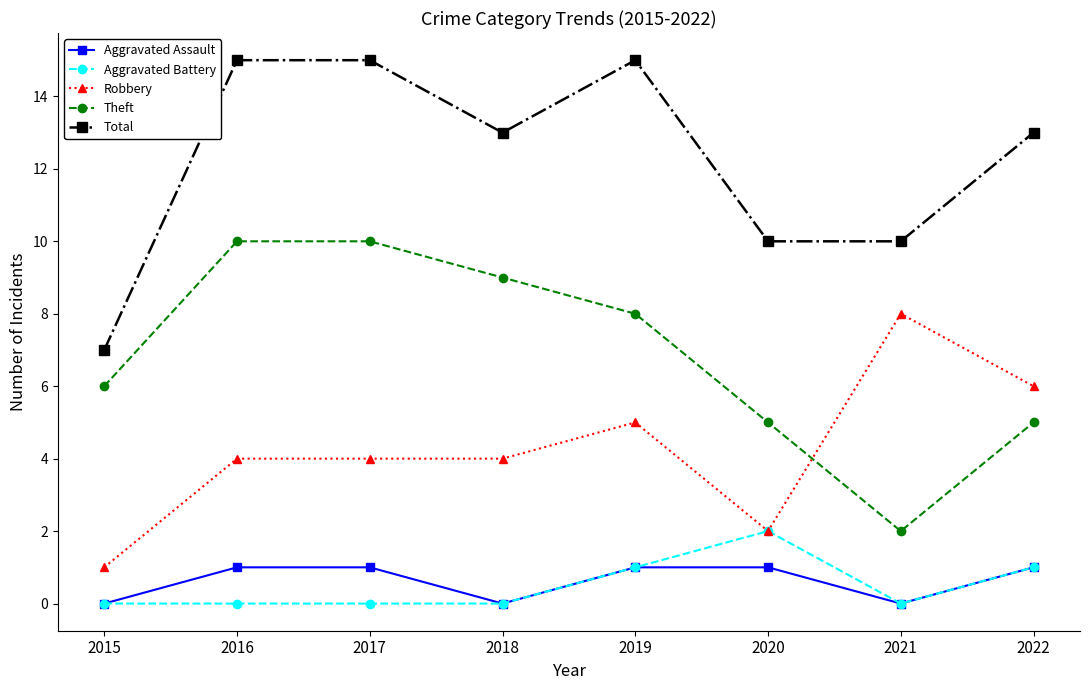

What is the greatest value displayed?

15